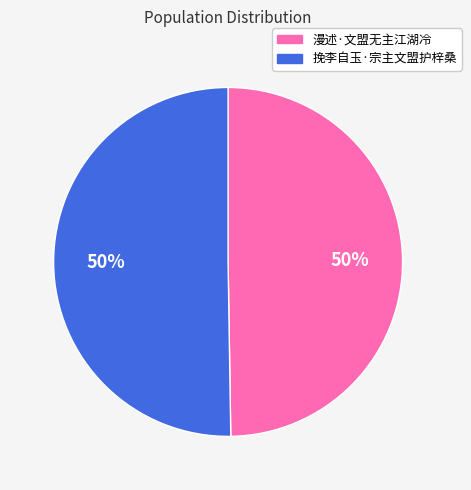

How many segments does this pie chart have?

2